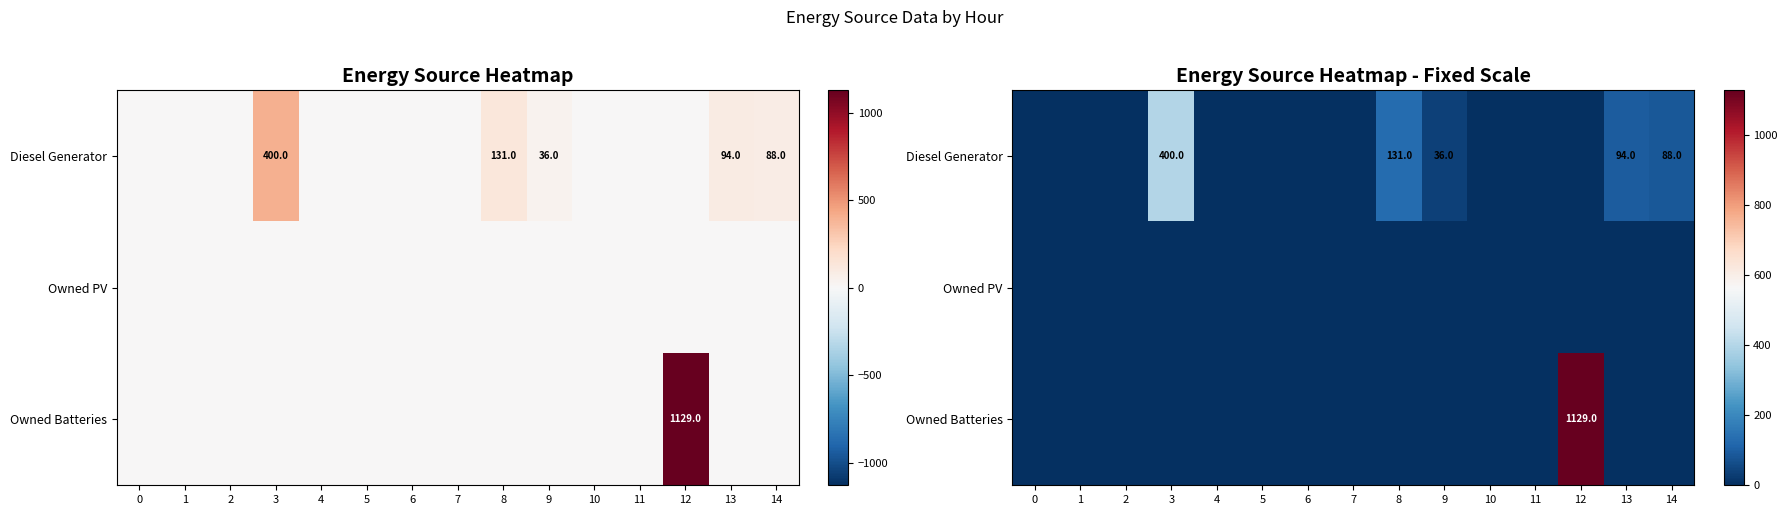

Which category has the highest value in the Owned Batteries series?

12